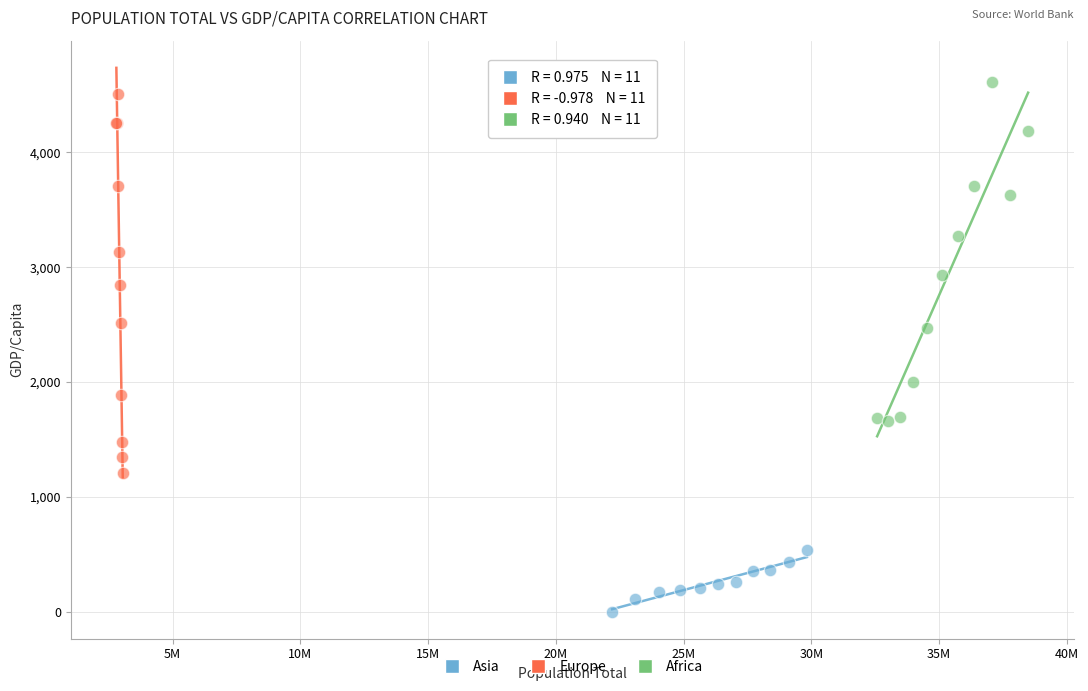

Which series reaches the maximum Y coordinate?

Africa